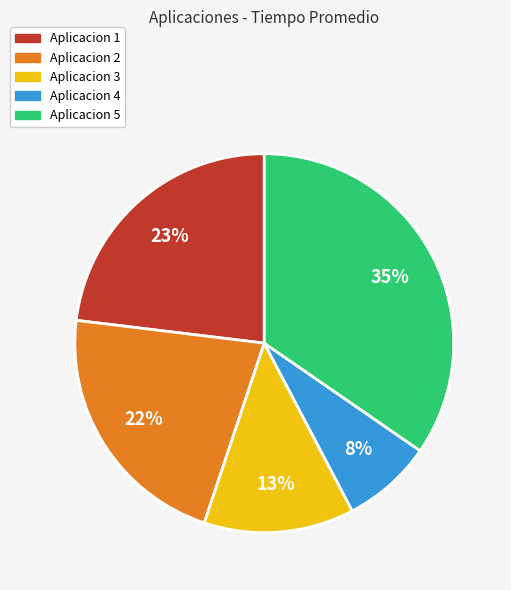

How many segments does this pie chart have?

5